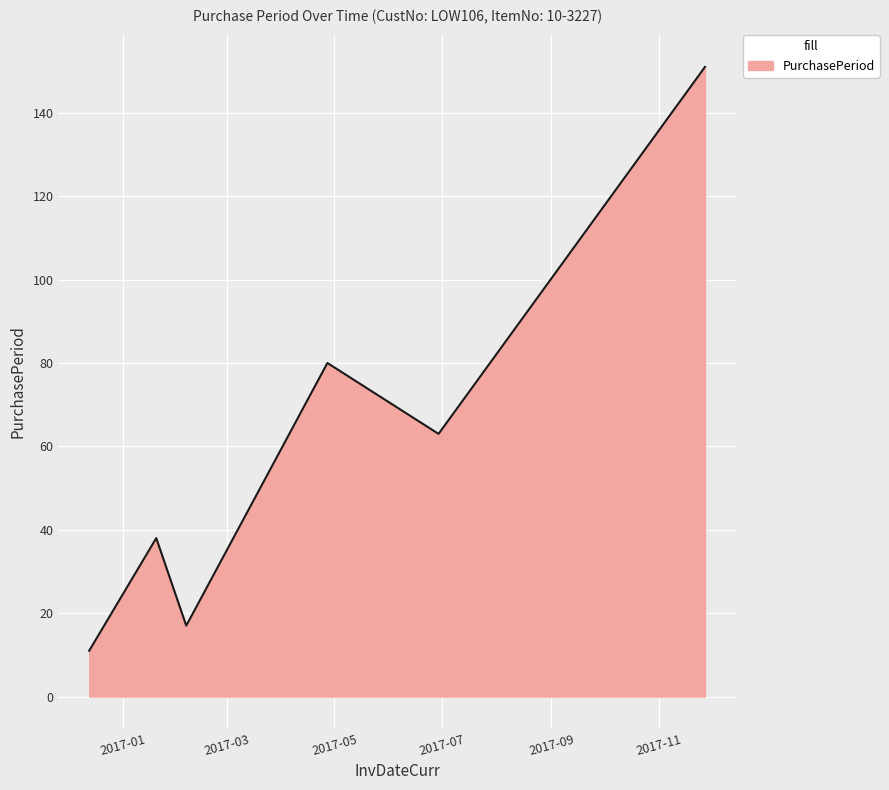

How many values are below 63?

3